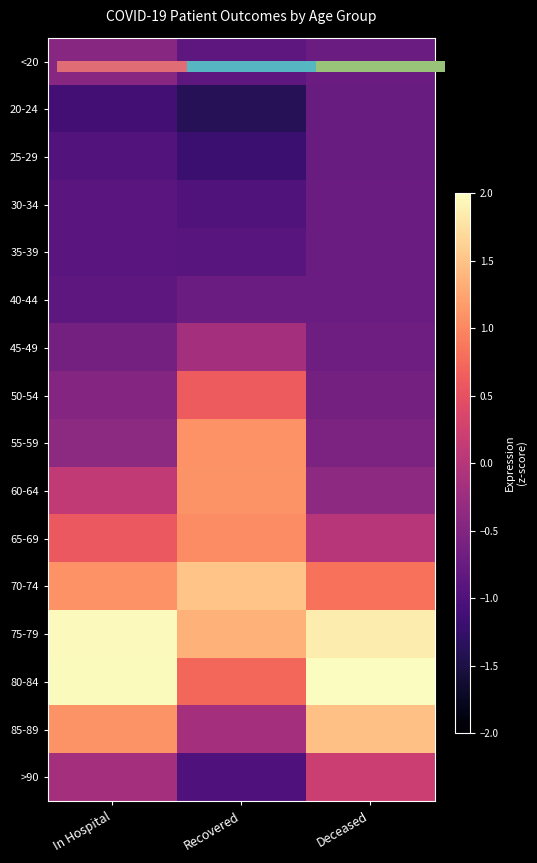

At Recovered, list the series in order from largest to smallest.

70-74, 75-79, 60-64, 55-59, 65-69, 80-84, 50-54, 45-49, 85-89, 40-44, <20, 35-39, 30-34, >90, 25-29, 20-24